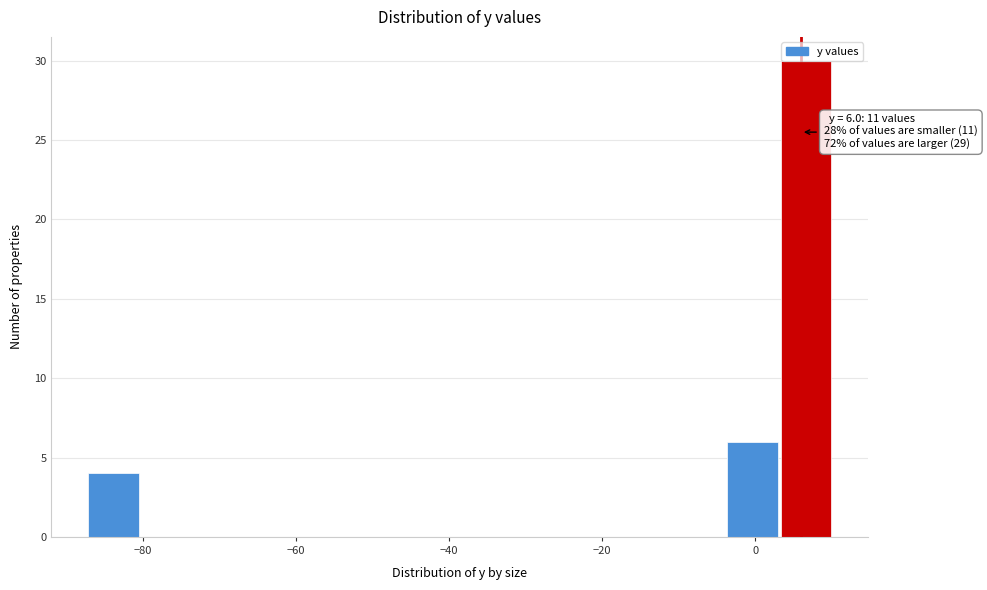

Around what value on the x-axis is the tallest bar? Give the approximate position of its centre, as read against the axis.

6